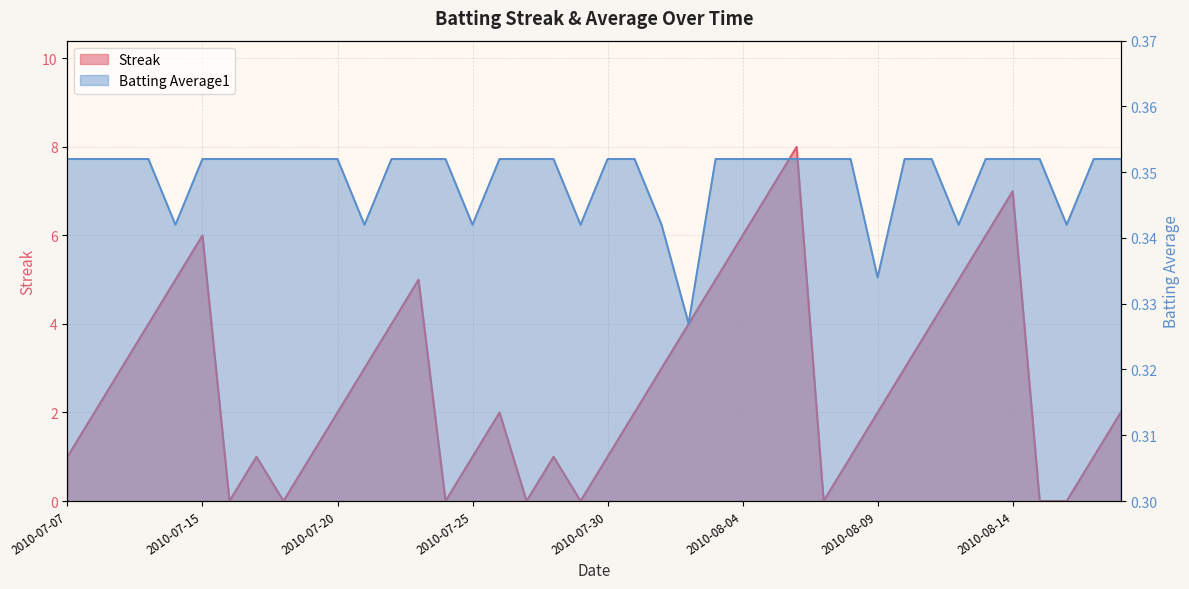

The Batting Average1 series shows 0.6 at 2010-07-31. True or false?

False